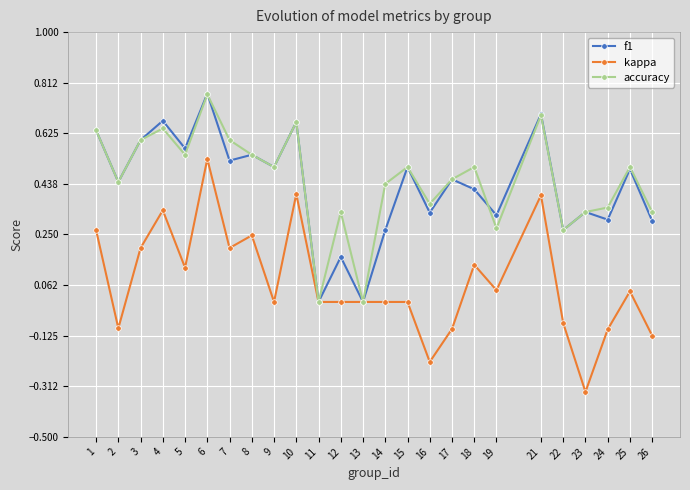

How many interior local peaks does the f1 series have?

10